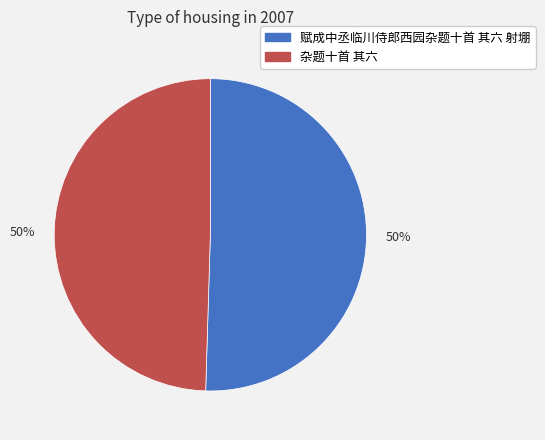

Is it true that 杂题十首 其六 is 50% of the pie?

True